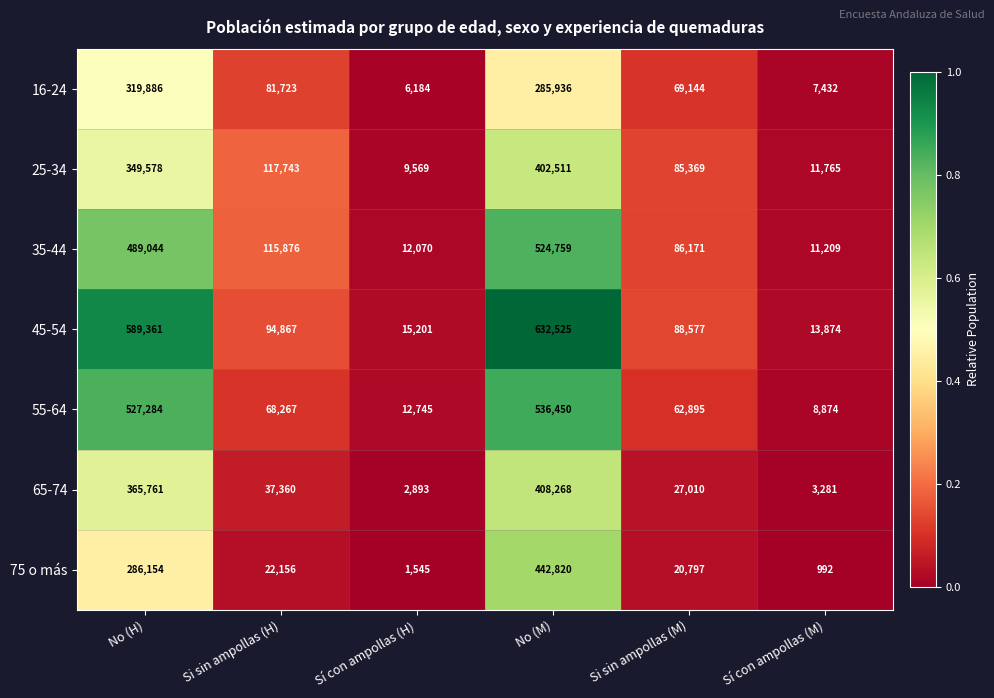

What is the difference between the highest and lowest values at No (H)?

303207